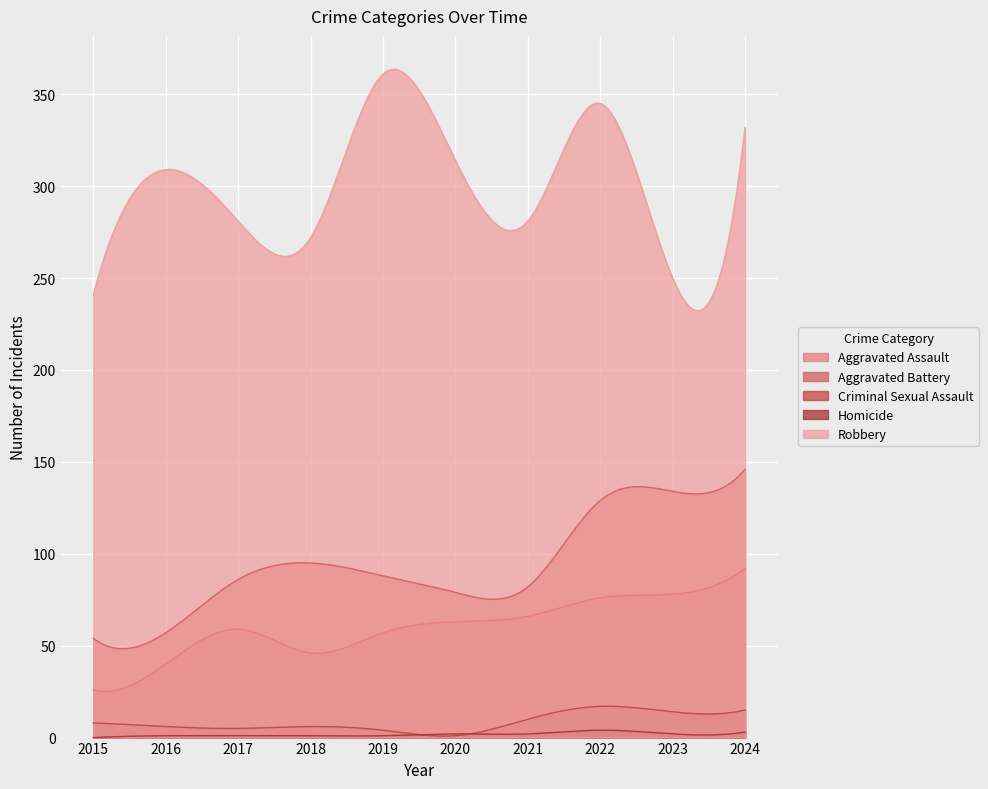

Where do Homicide and Criminal Sexual Assault first cross each other?

2019 and 2020